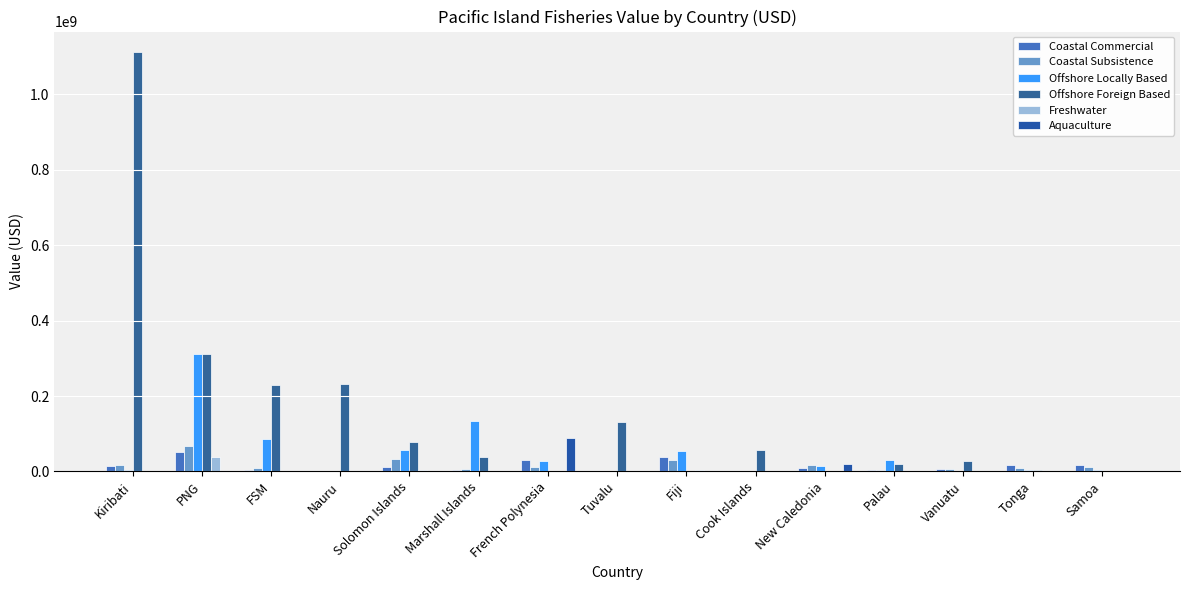

Which series has the widest spread of values?

Offshore Foreign Based